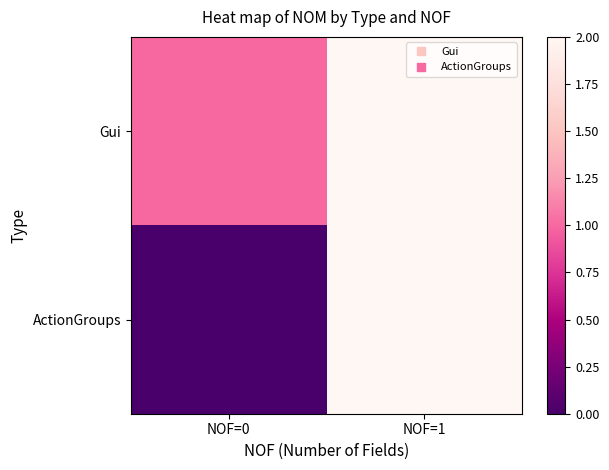

At which category does the chart reach its peak across all series?

NOF=1